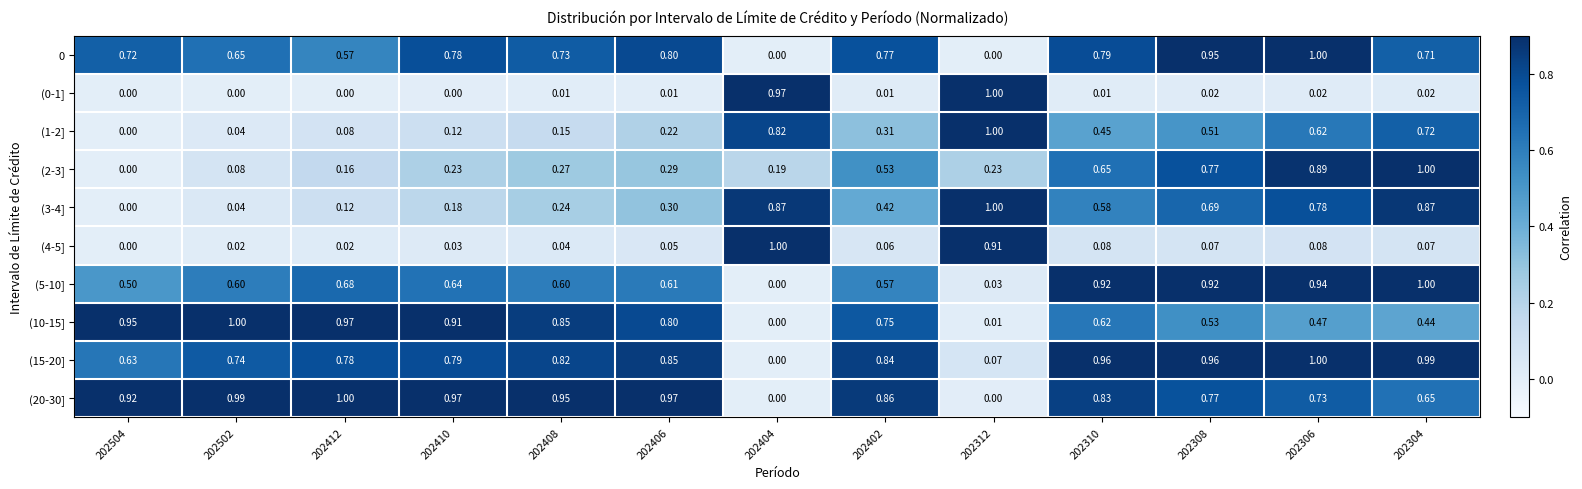

Which series changed the most between 202408 and 202304?

(2-3]